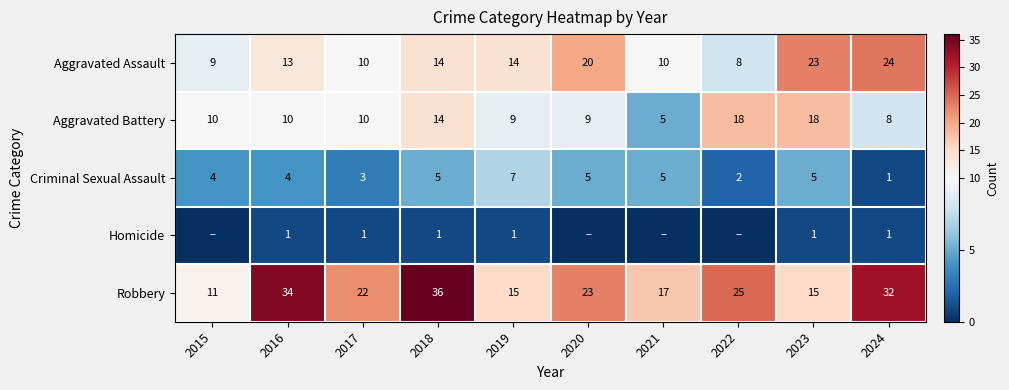

Between 2015 and 2020, which is larger?

2020